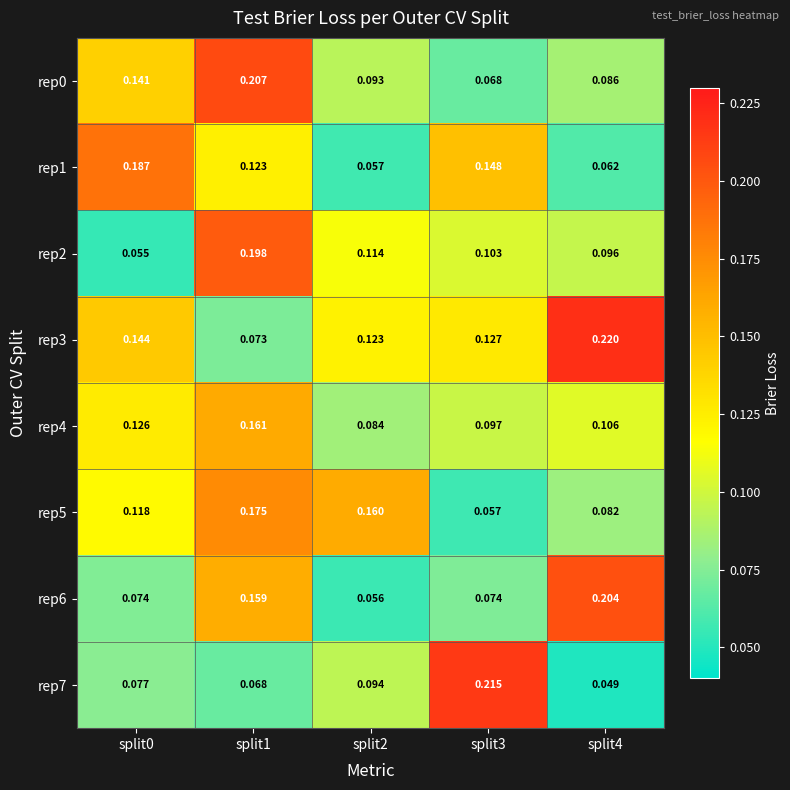

How many categories are shown in the chart?

5